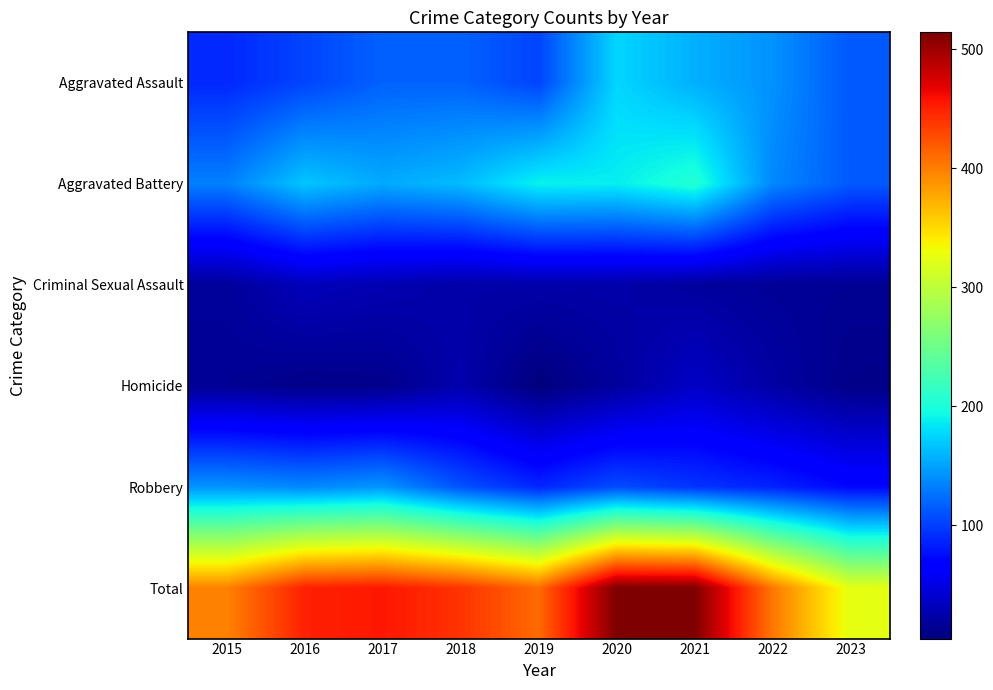

At how many categories does at least one series exceed 192?

9